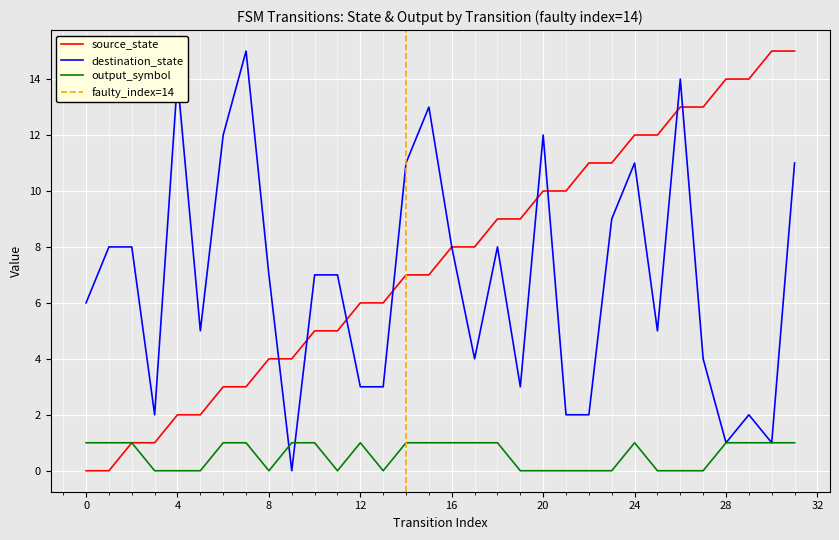

Where do destination_state and output_symbol first cross each other?

8 and 9